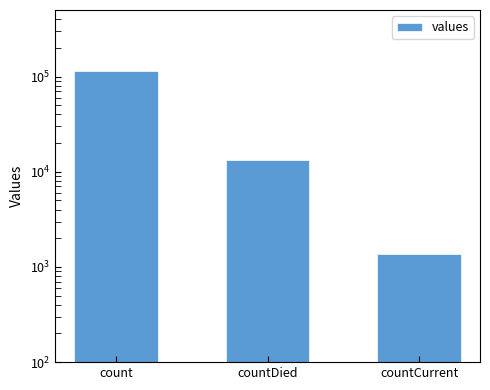

List the labels in order of value, largest first.

count, countDied, countCurrent